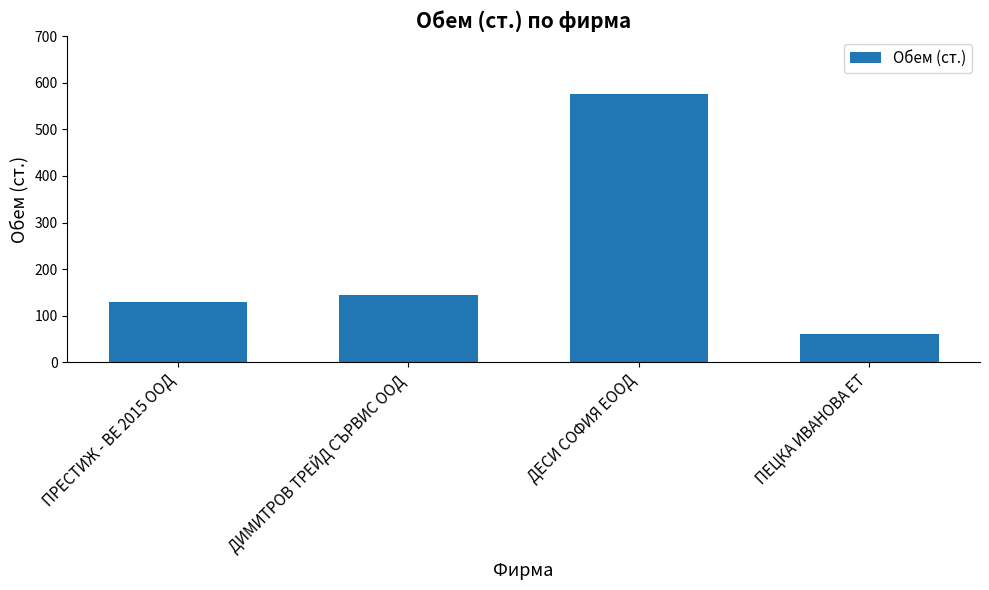

Rank the categories by value from lowest to highest.

ПЕЦКА ИВАНОВА ЕТ, ПРЕСТИЖ - ВЕ 2015 ООД, ДИМИТРОВ ТРЕЙД СЪРВИС ООД, ДЕСИ СОФИЯ ЕООД